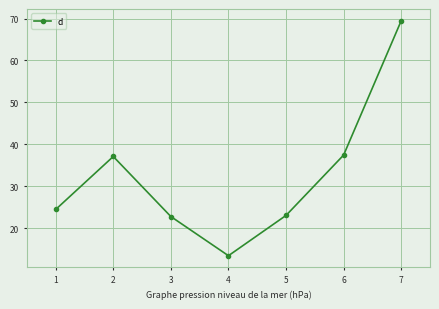

Which has a higher value, 6 or 5?

6